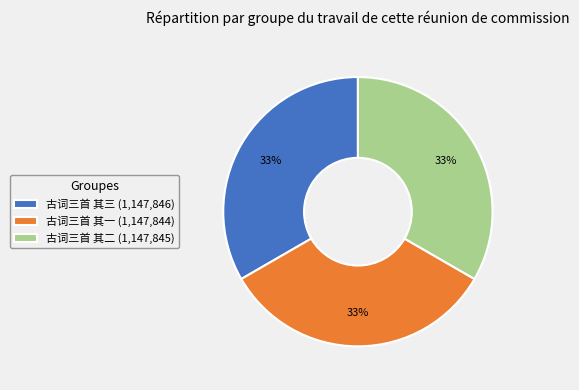

Is it true that 古词三首 其三 is 20% of the pie?

False